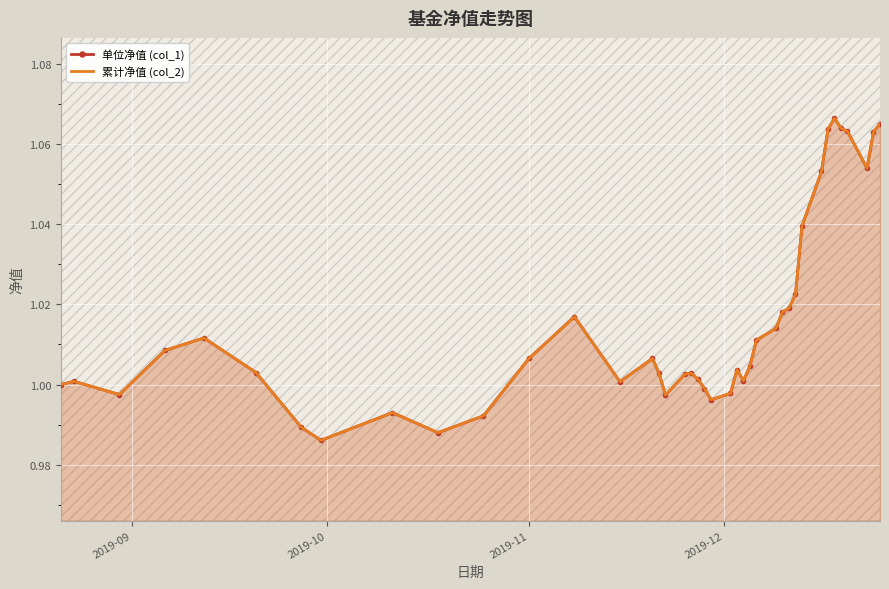

In 累计净值 (col_2), how many points are higher than both neighbors (excluding endpoints)?

8